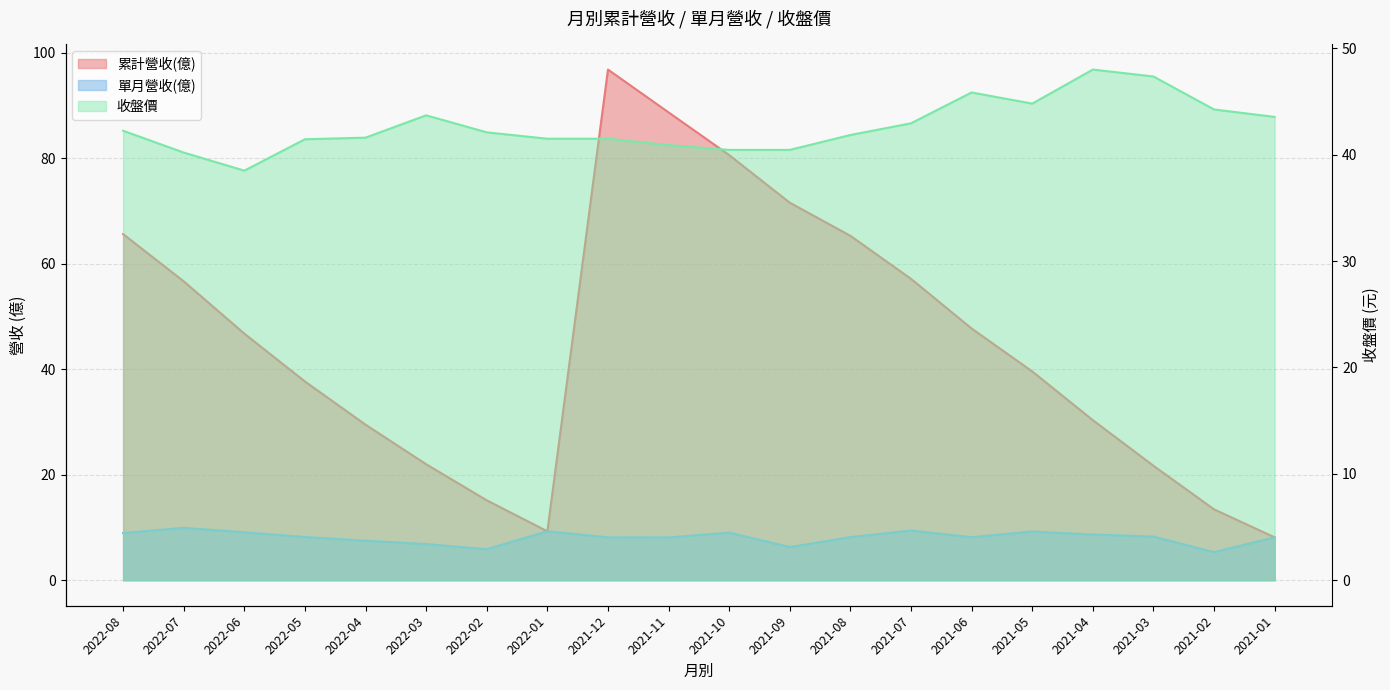

List the labels in order of 單月營收(億) value, smallest first.

2021-02, 2022-02, 2021-09, 2022-03, 2022-04, 2021-11, 2021-12, 2021-01, 2021-06, 2021-08, 2022-05, 2021-03, 2021-04, 2022-08, 2021-10, 2022-06, 2021-05, 2022-01, 2021-07, 2022-07